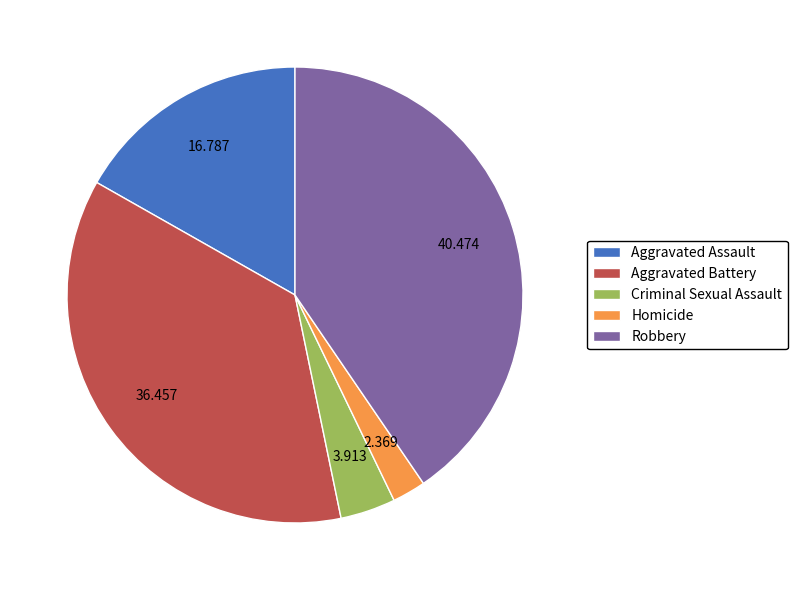

How many slices are in this pie chart?

5